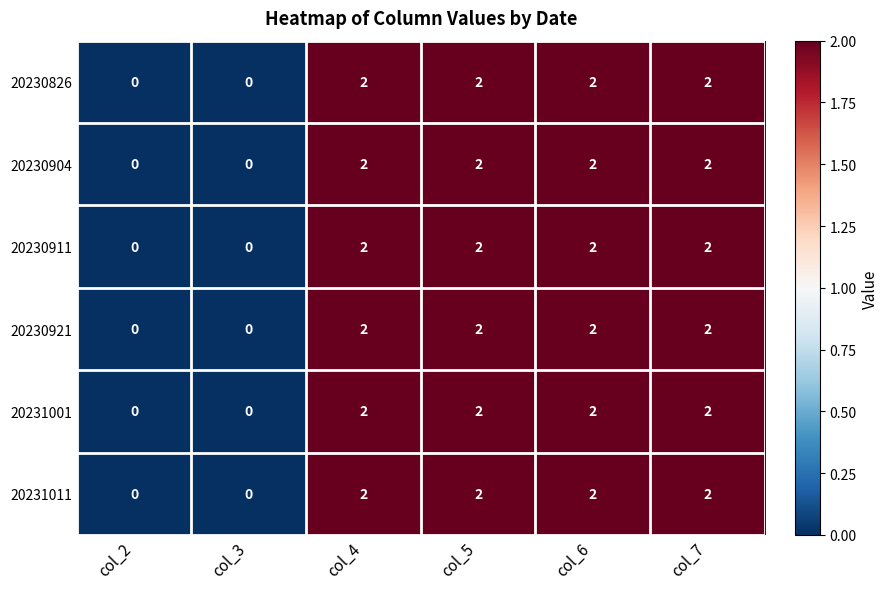

True or false: 20230911 has a value of 2 at col_7.

True